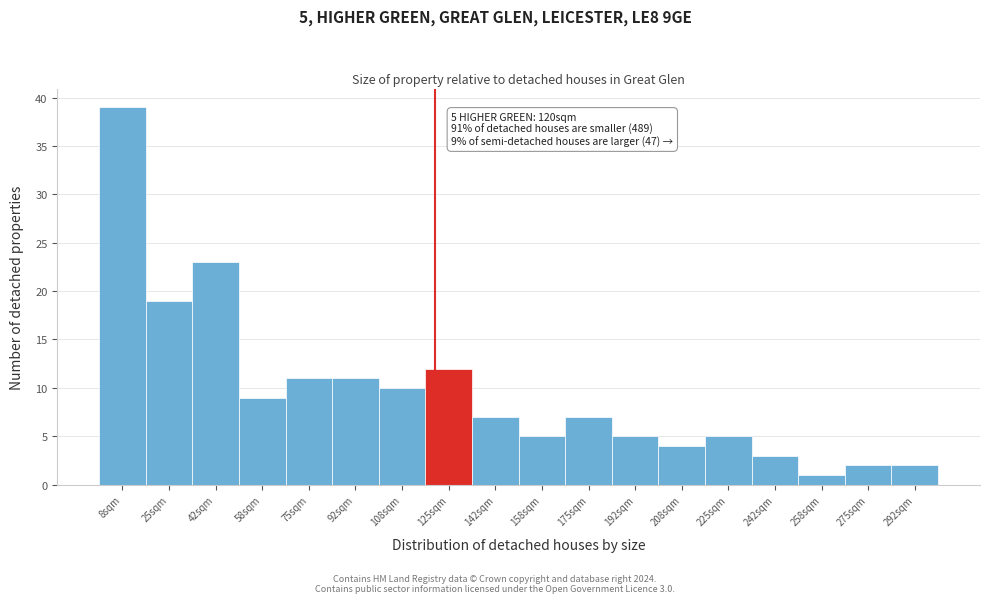

Reading right to left, transcribe all the data shown in this chart.

2	2	1	3	5	4	5	7	5	7	12	10	11	11	9	23	19	39